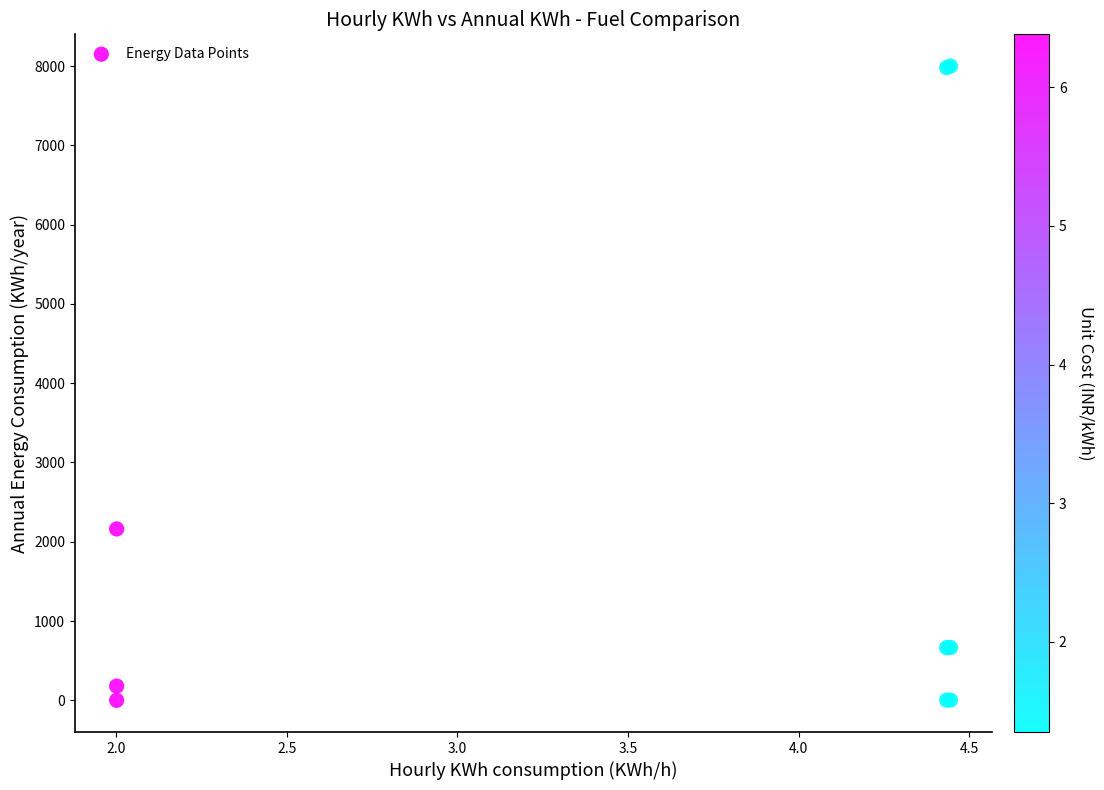

What Y value in the scatter plot is closest to 4000?

2162.2